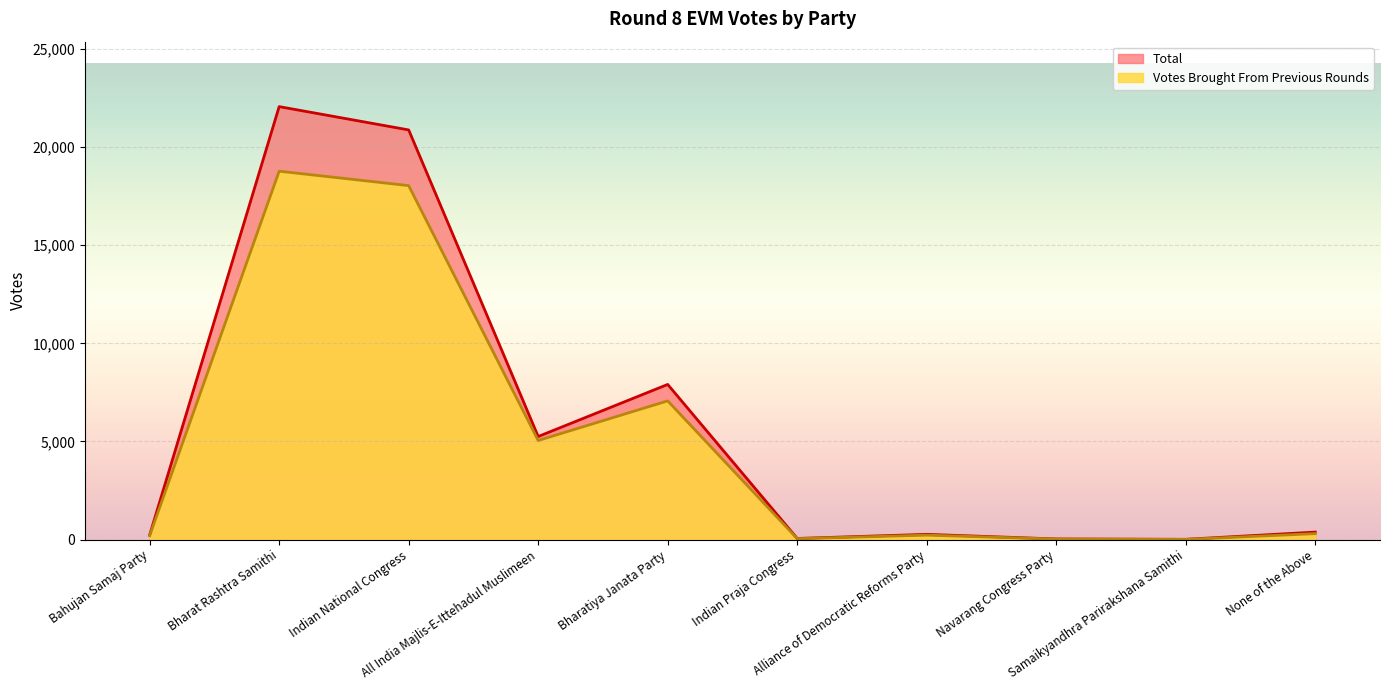

What is the value of the Total point at the 9th from the left?

15